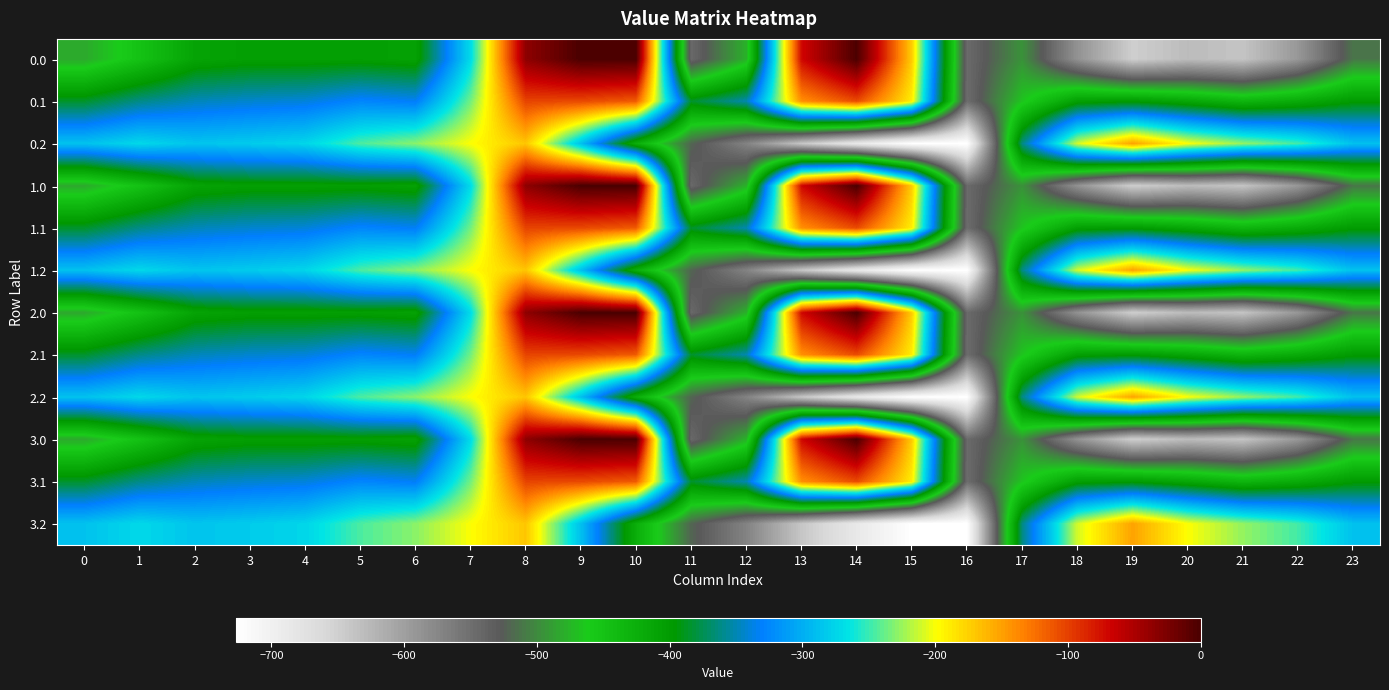

Which category has the lowest value across all series?

16